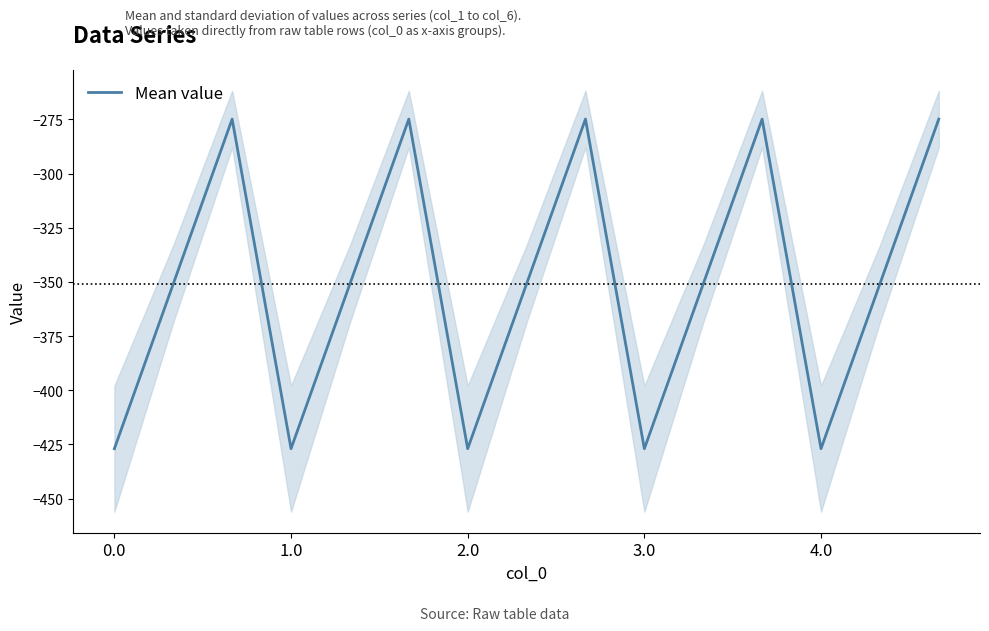

Read the value at 8.

-274.8